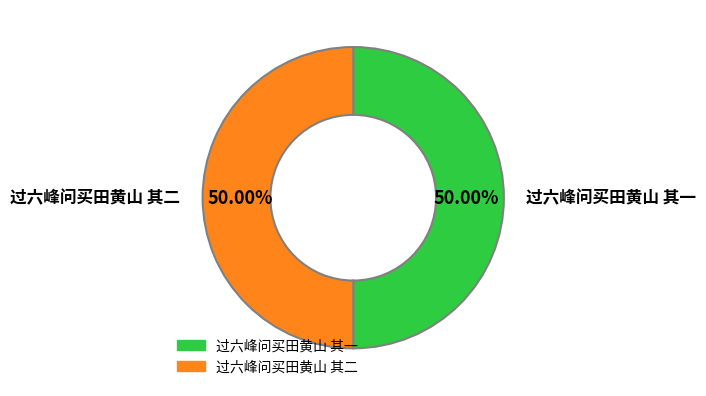

How many slices are in this pie chart?

2